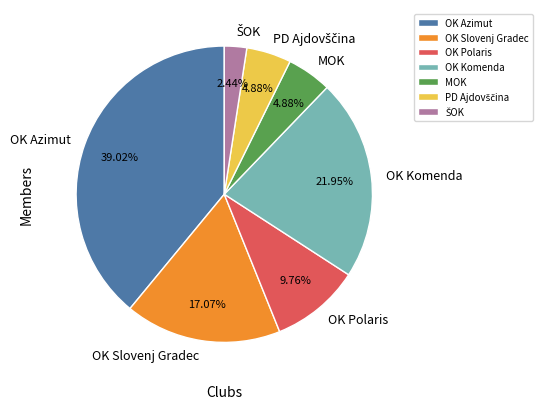

Is MOK the majority of the pie?

No